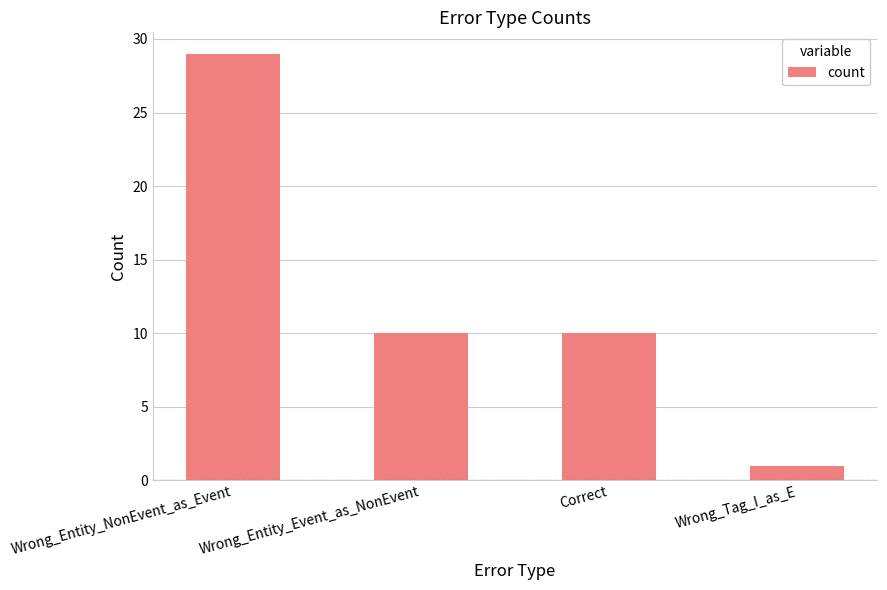

What is the label of the 2nd bar from the right?

Correct